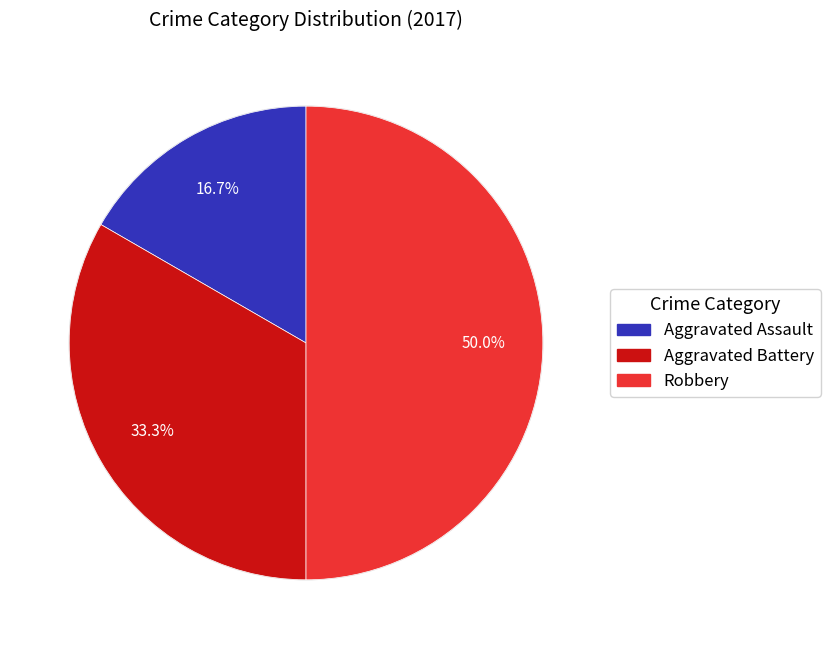

Count the number of slices in the pie.

3